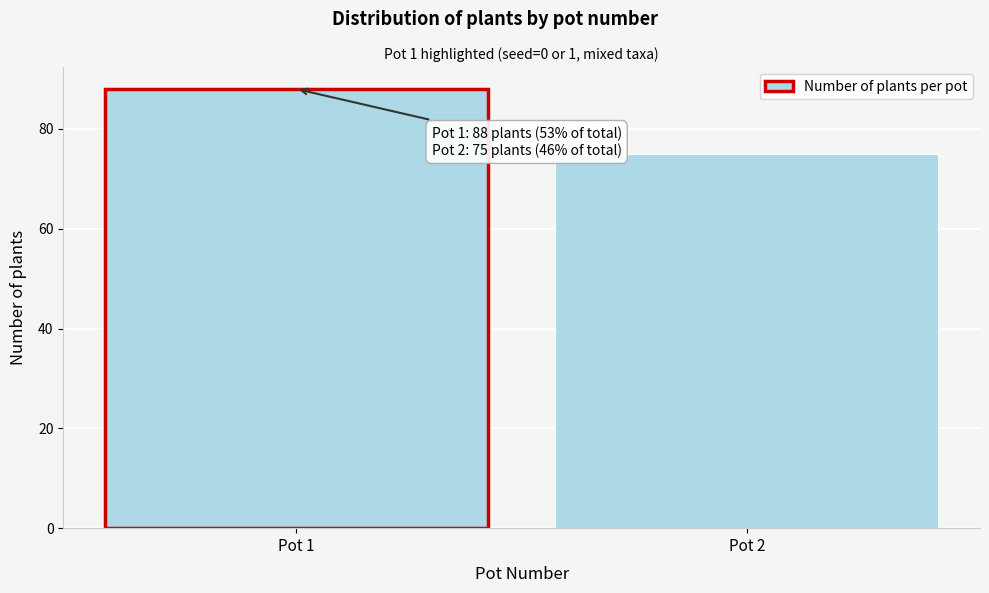

Reading right to left, transcribe all the data shown in this chart.

Pot 2=75	Pot 1=88